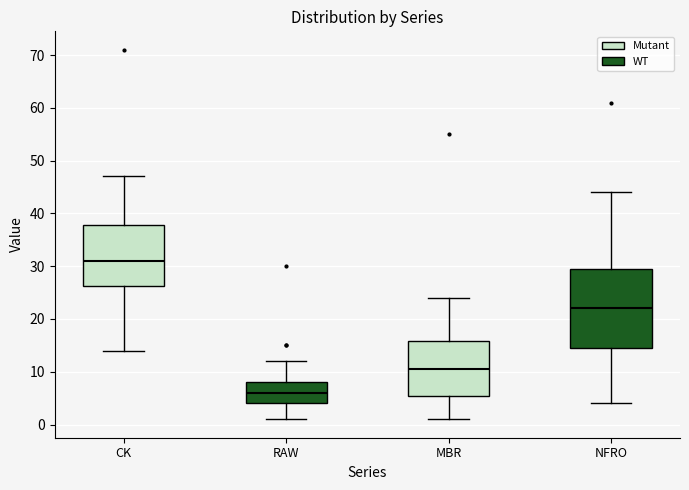

Where is the upper edge of the box for CK on the y-axis? The values are not printed on the chart, so give them approximately, as read against the axis.

38